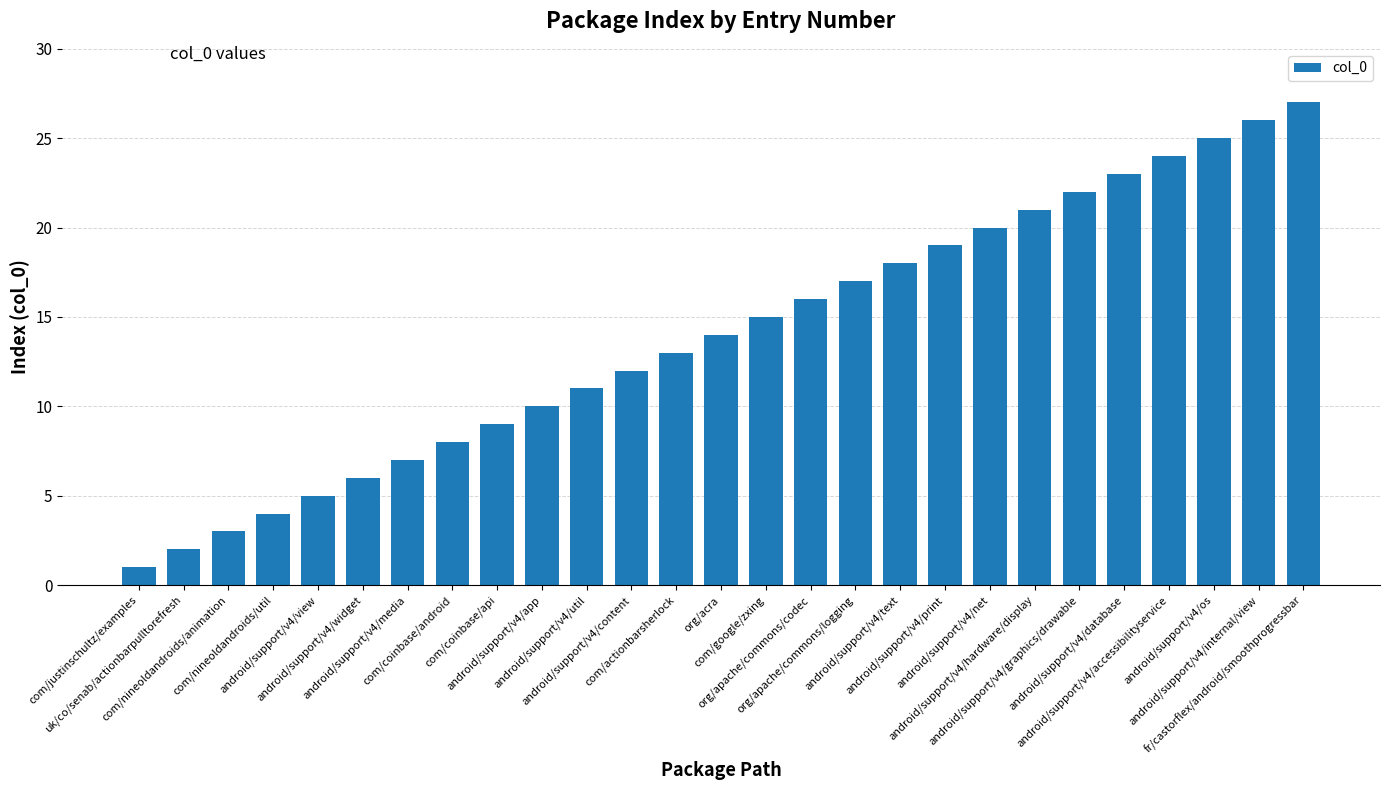

Does the chart contain stacked bars?

No